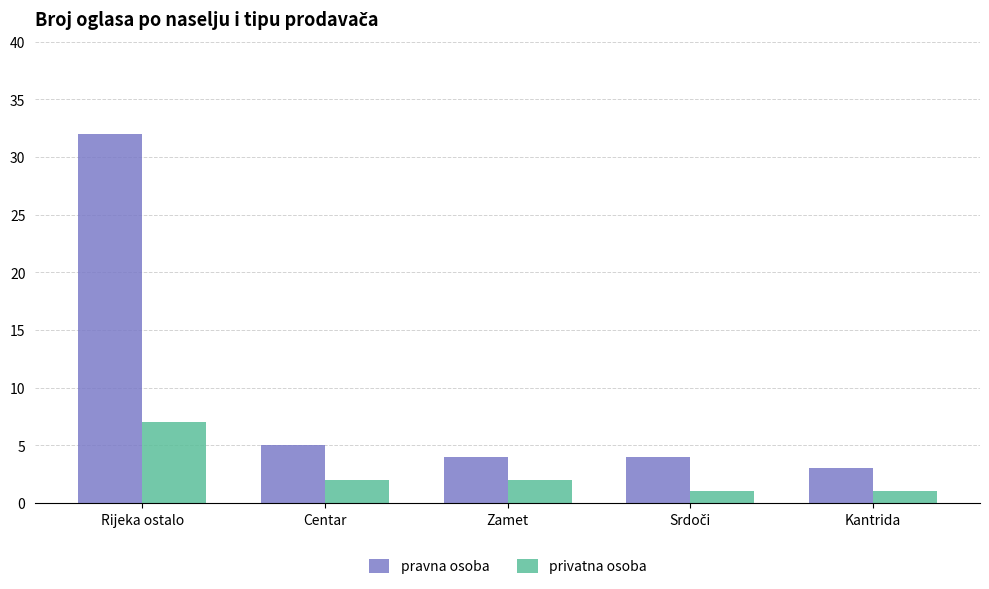

What is the label of the 3rd bar from the left?

Zamet